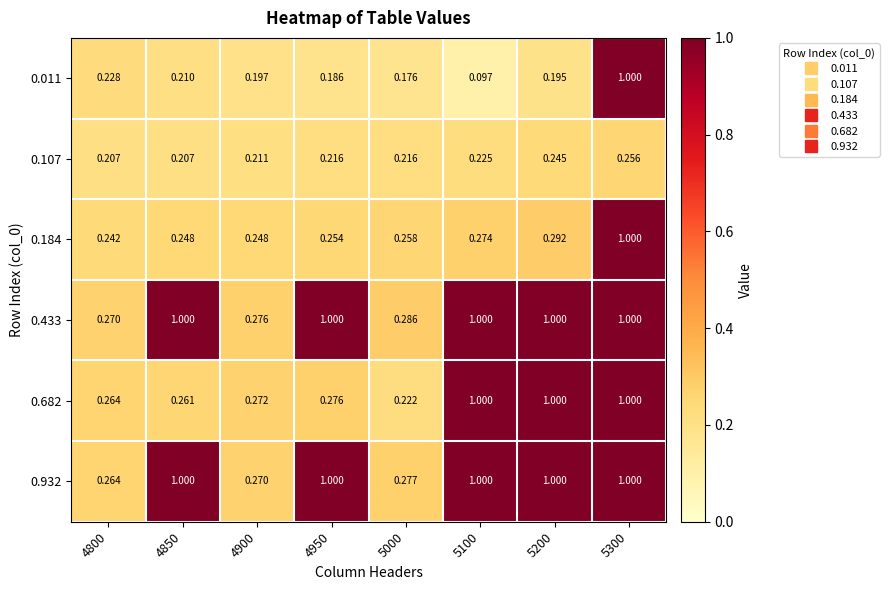

Is the value of 0.184 at 4850 greater than the value of 0.682 at 4850?

No